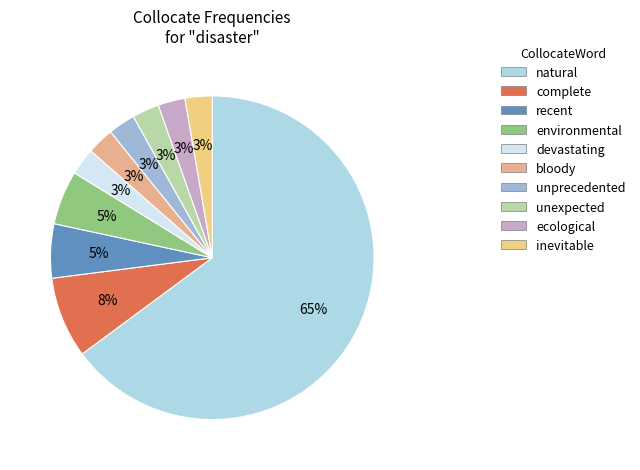

Approximately how many times larger is the value at unexpected compared to inevitable?

1.0